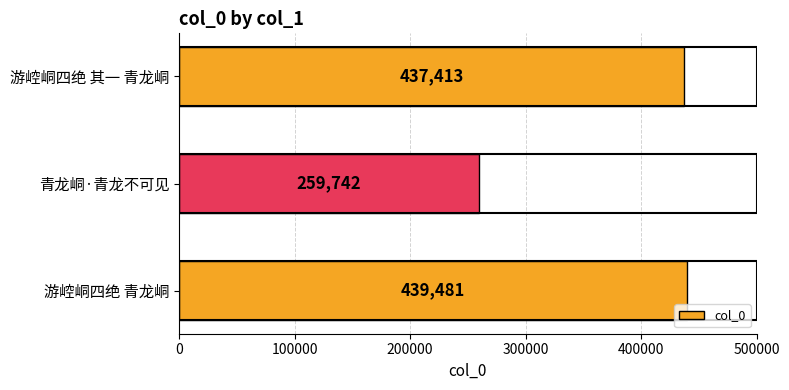

Between 游崆峒四绝 其一 青龙峒 and 青龙峒·青龙不可见, which is larger?

游崆峒四绝 其一 青龙峒